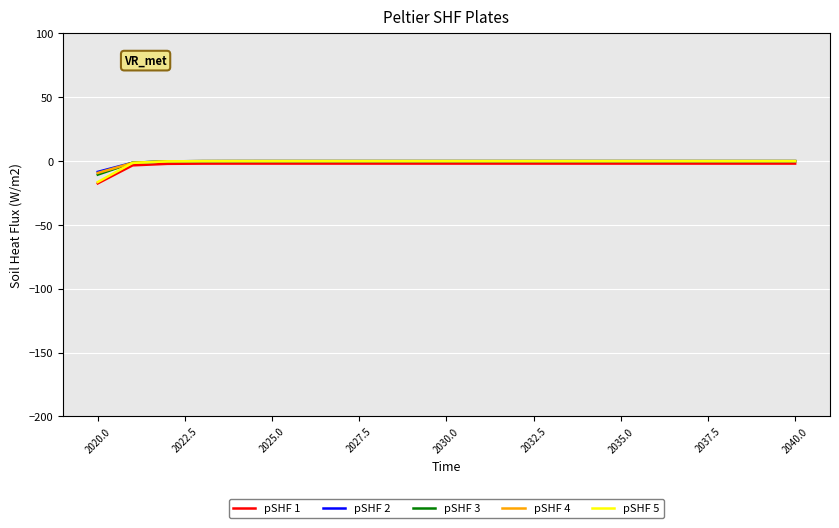

Which series has the largest range (max minus min)?

pSHF 5